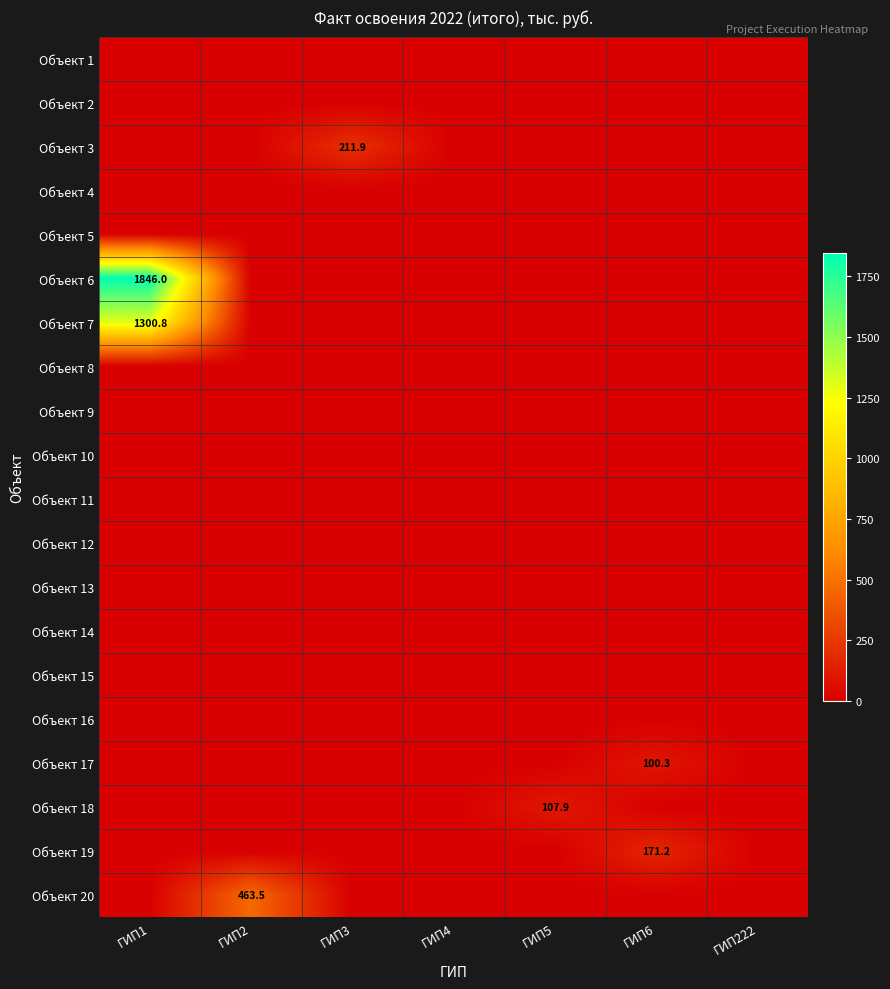

The value of Объект 10 at ГИП3 is 0.0. True or false?

True